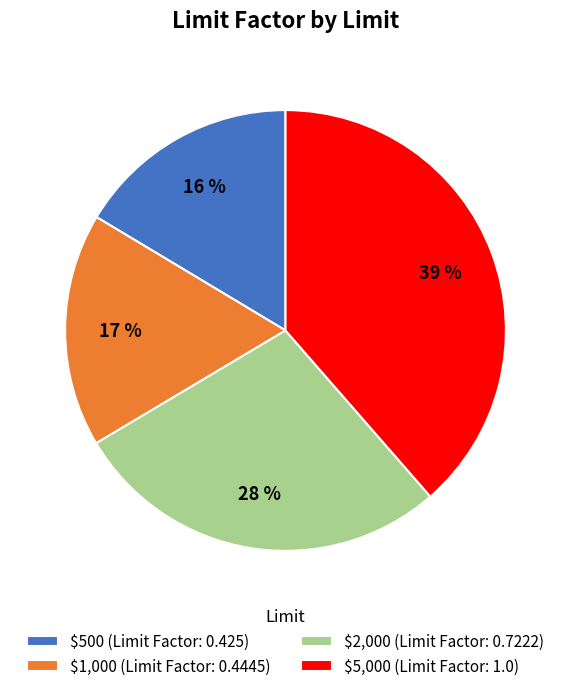

The $5,000 slice represents 39% of the pie. True or false?

True